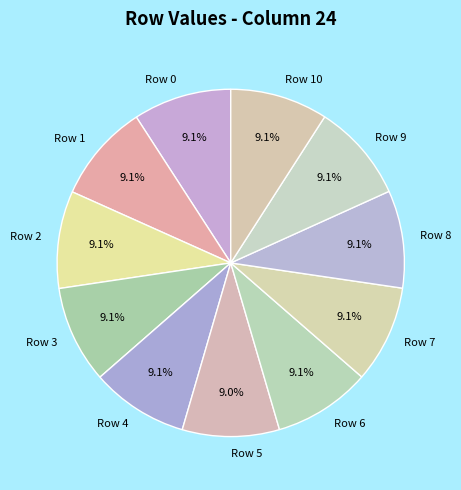

What percentage is the Row 8 slice, to the nearest percent?

9%